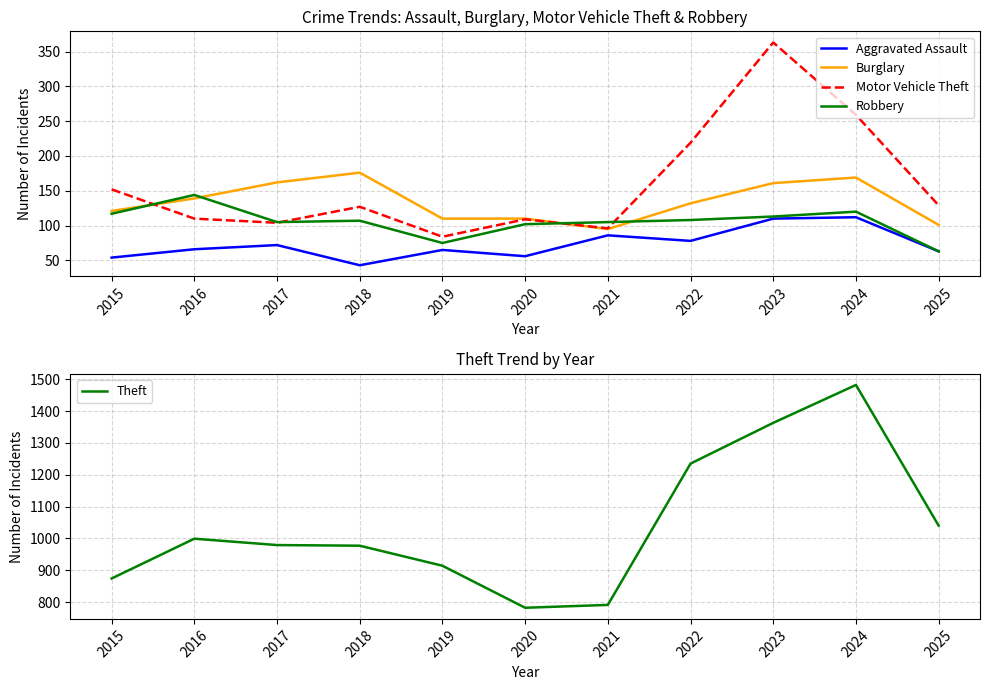

True or false: Theft and Aggravated Assault cross at least once.

False